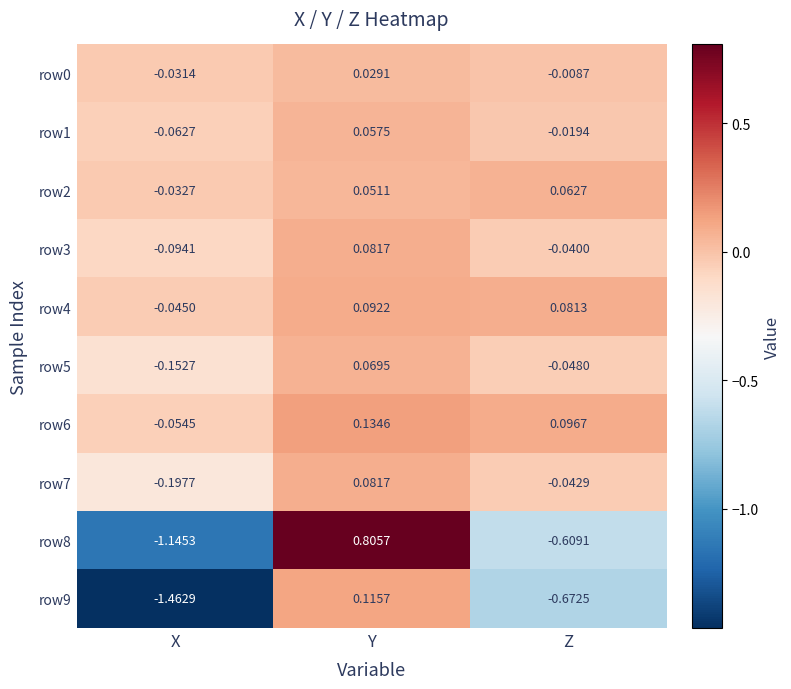

Which category has the lowest value across all series?

X